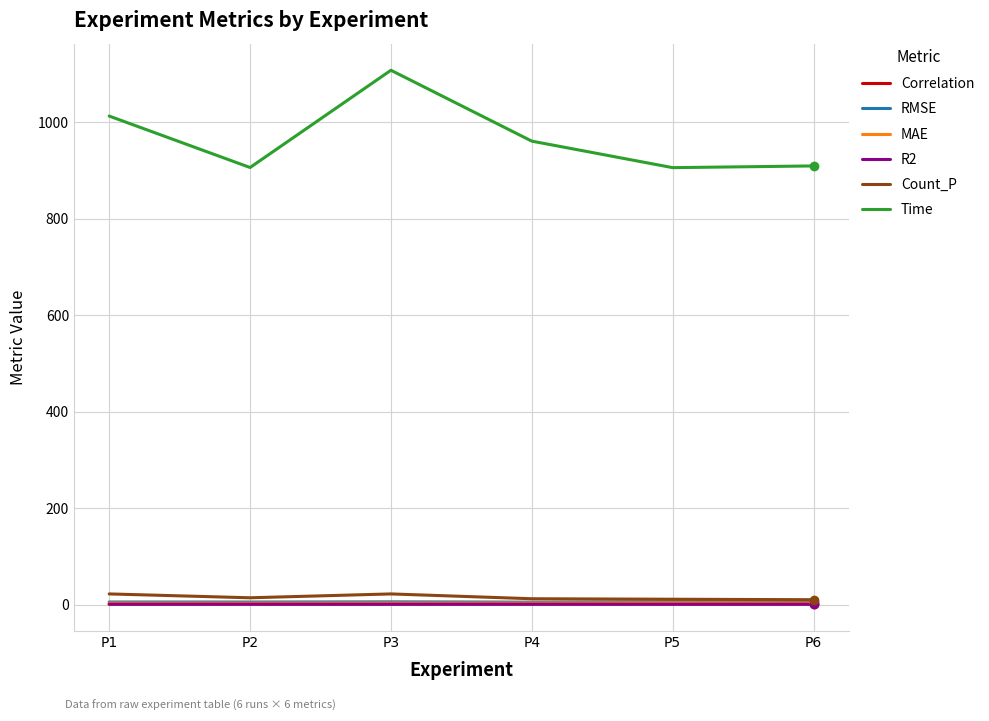

At which category does the chart reach its peak across all series?

P3